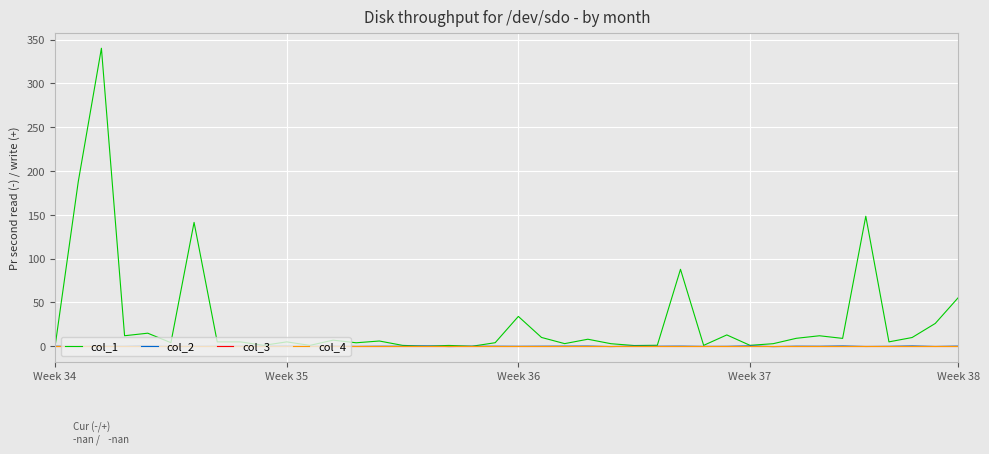

Is this an area chart (filled region under the line)?

No